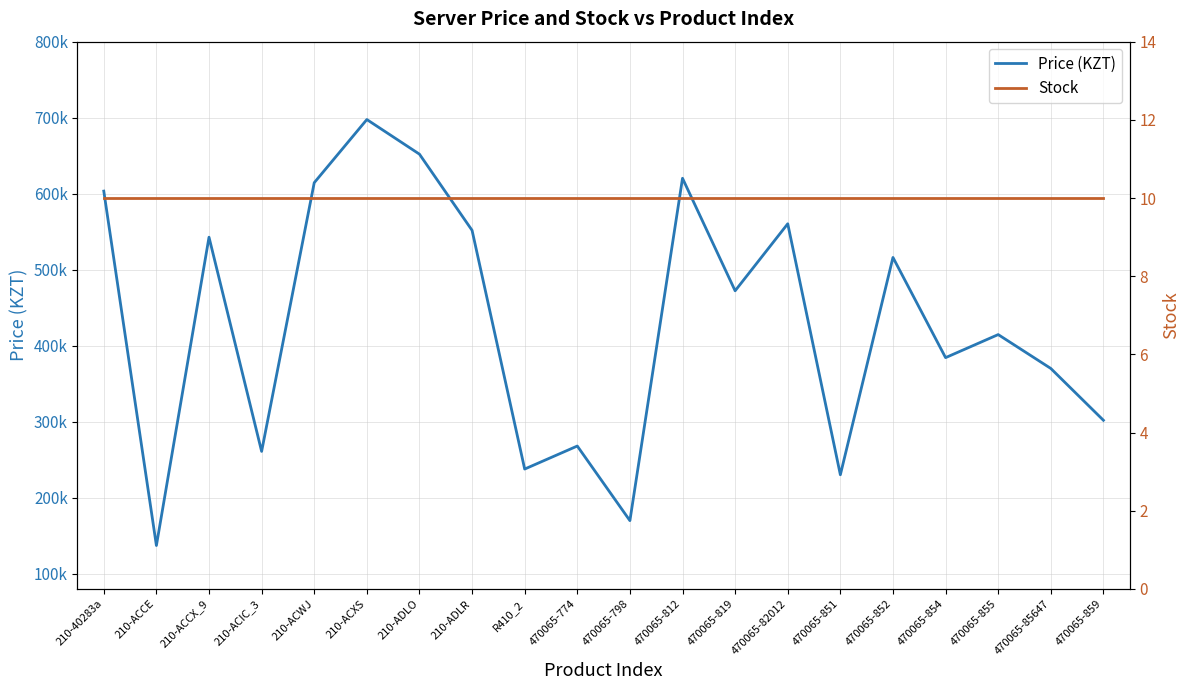

What are all the series names shown in the legend?

Price (KZT), Stock